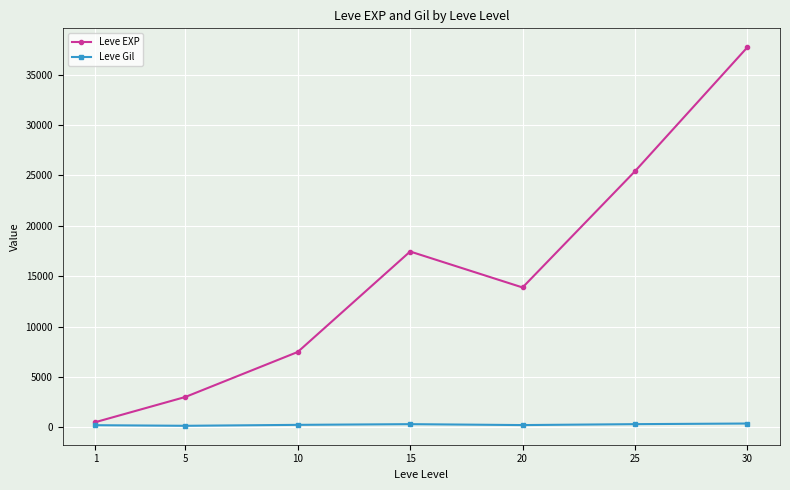

How many data points in Leve Gil are above 242?

4